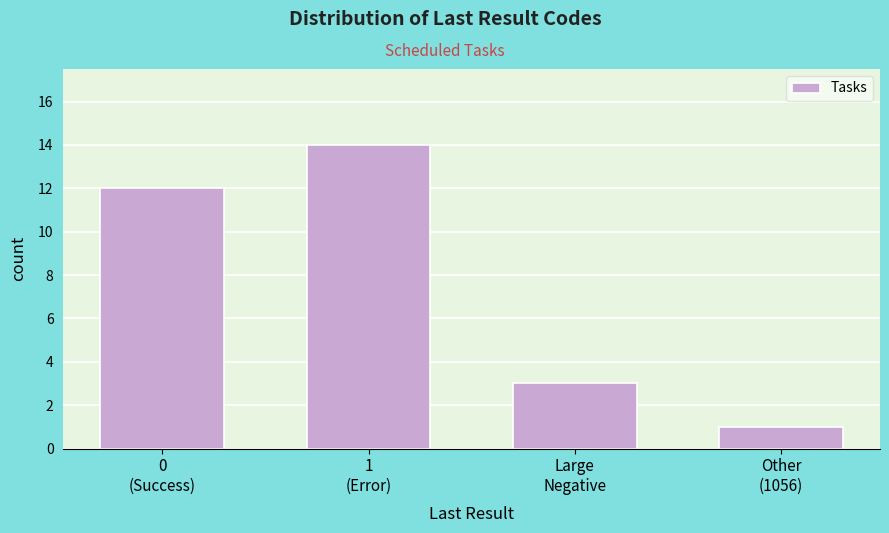

Reading left to right, transcribe all the data shown in this chart.

12	14	3	1